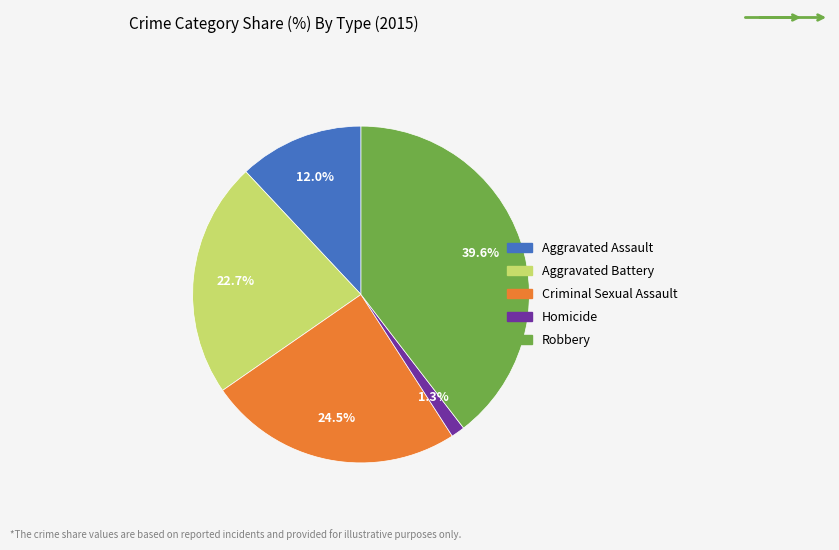

To the nearest percent, what is the difference between the Criminal Sexual Assault and Aggravated Assault slice percentages?

12%